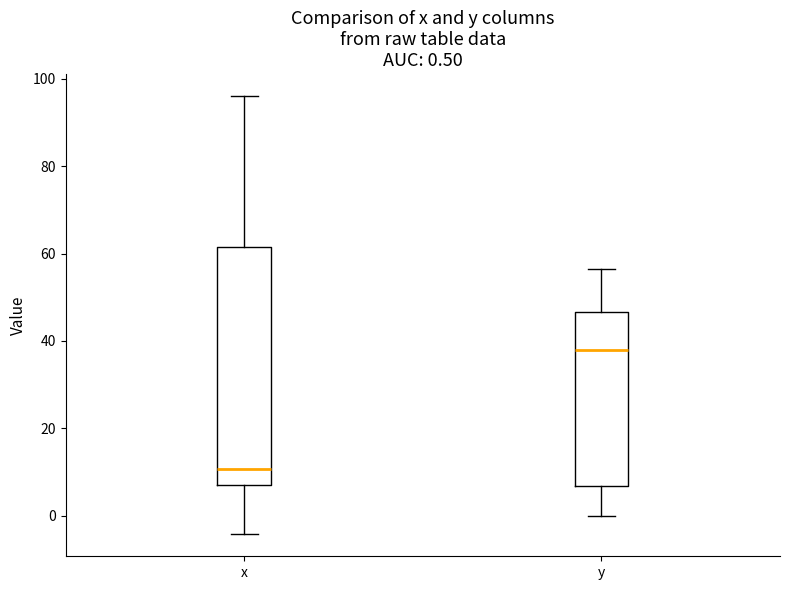

Comparing the boxes themselves (not the whiskers), which one is the tallest?

x